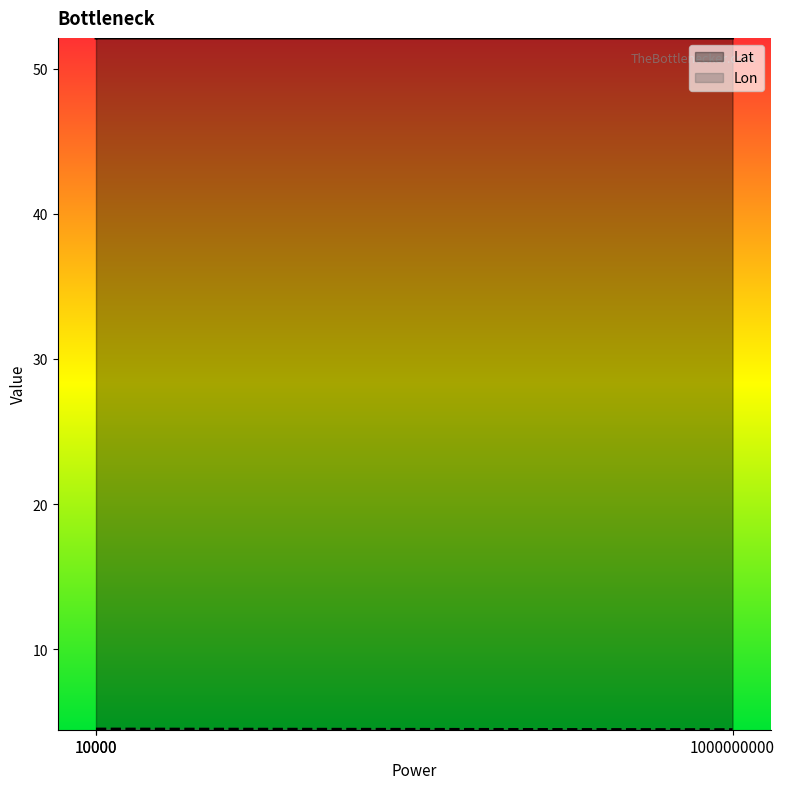

How many data points does each series have?

3